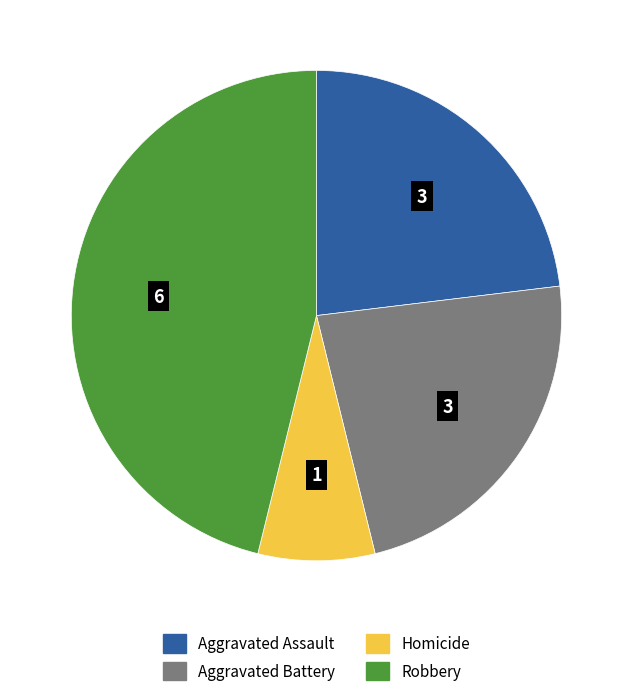

Which slice is the largest?

Robbery